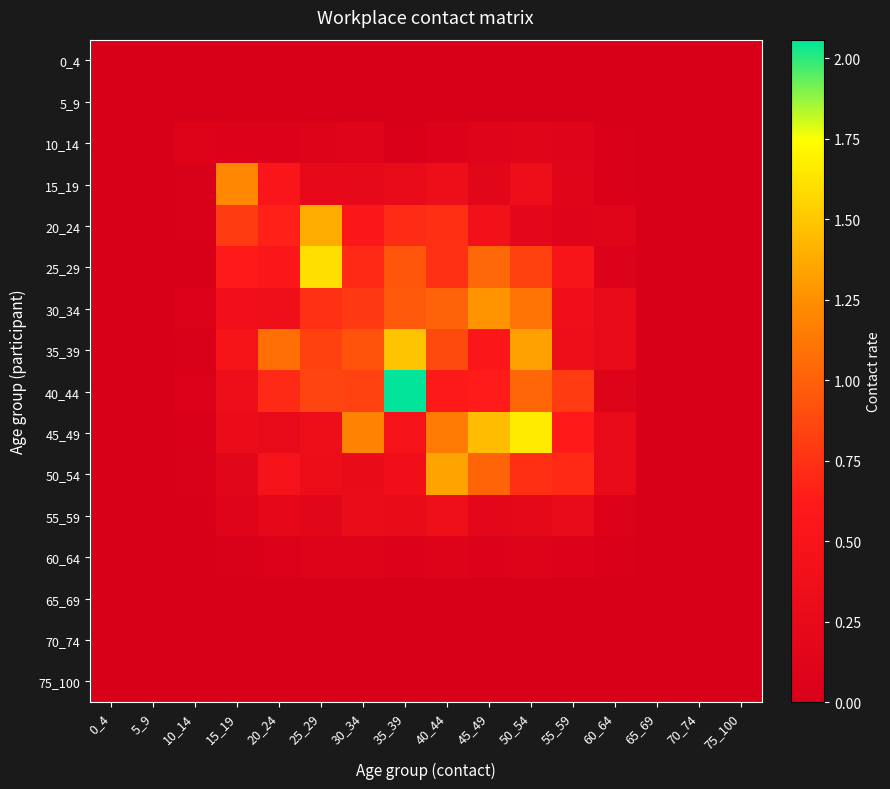

Which series has the widest spread of values?

40_44